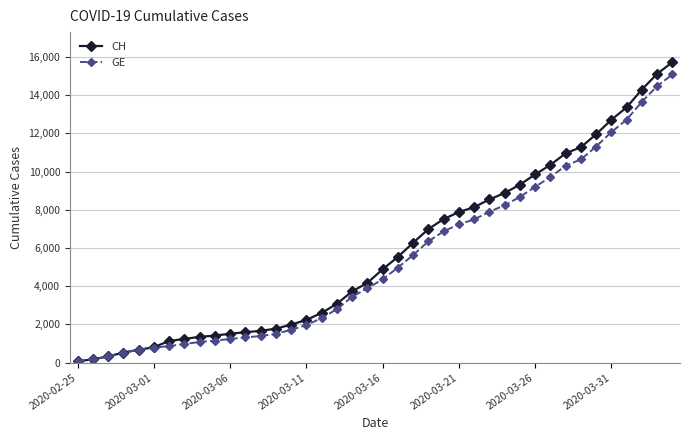

Which series has the largest range (max minus min)?

CH